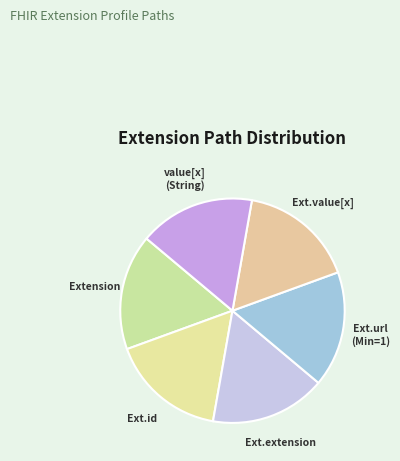

The value[x] (String) slice represents 6% of the pie. True or false?

False